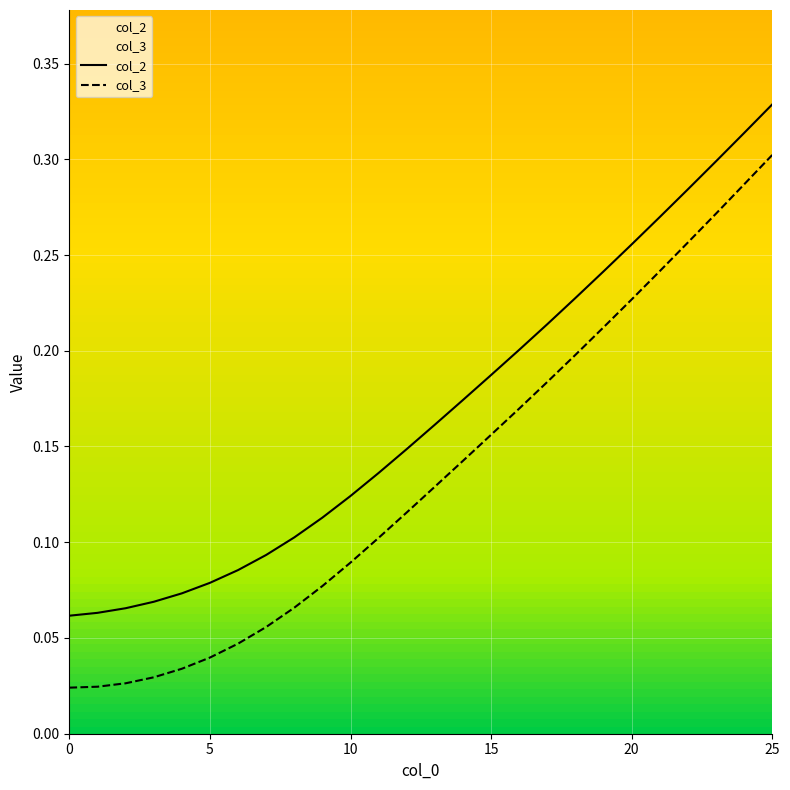

Rank the series by their average value, from lowest to highest.

col_3, col_2